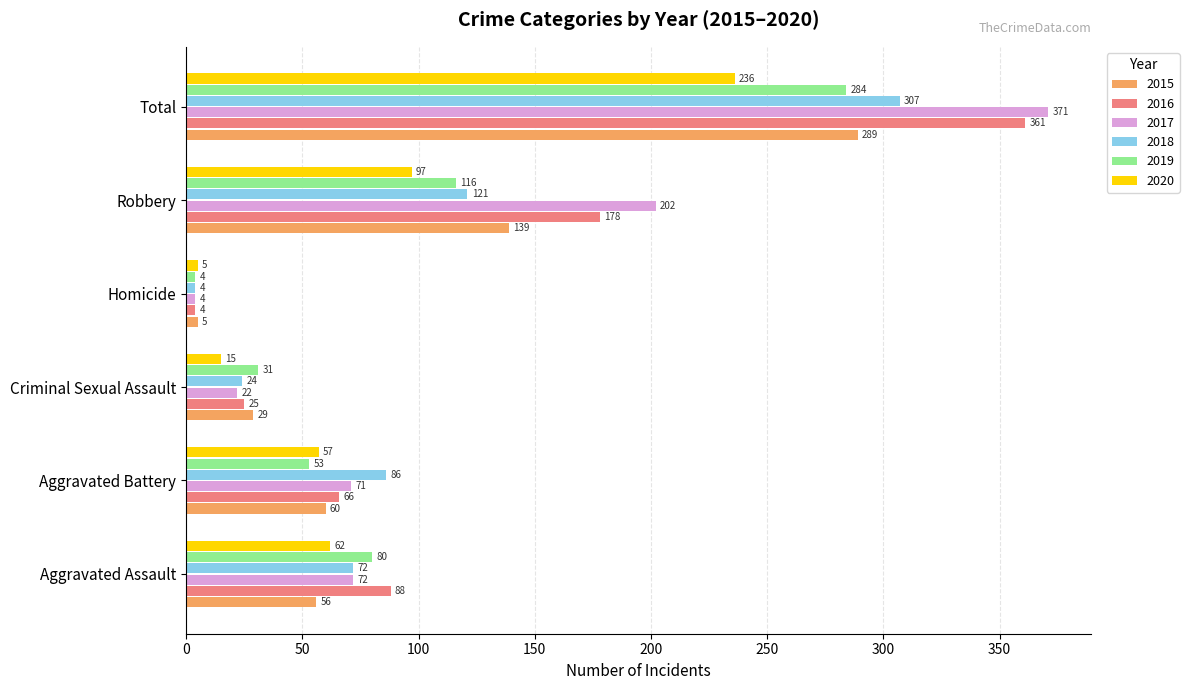

At which label is 2015 closest to 147?

Robbery